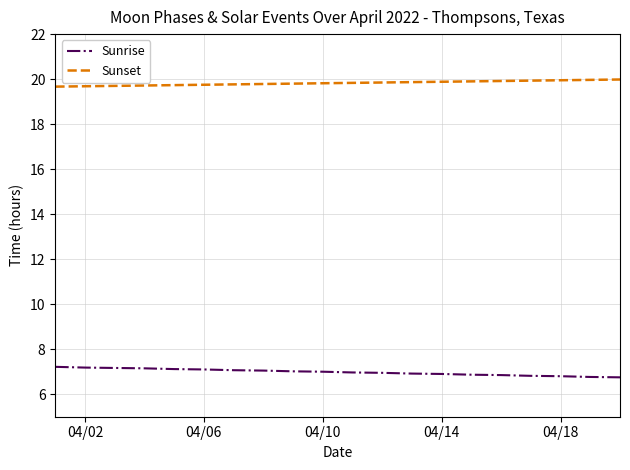

Which series has the largest total across all categories?

Sunset